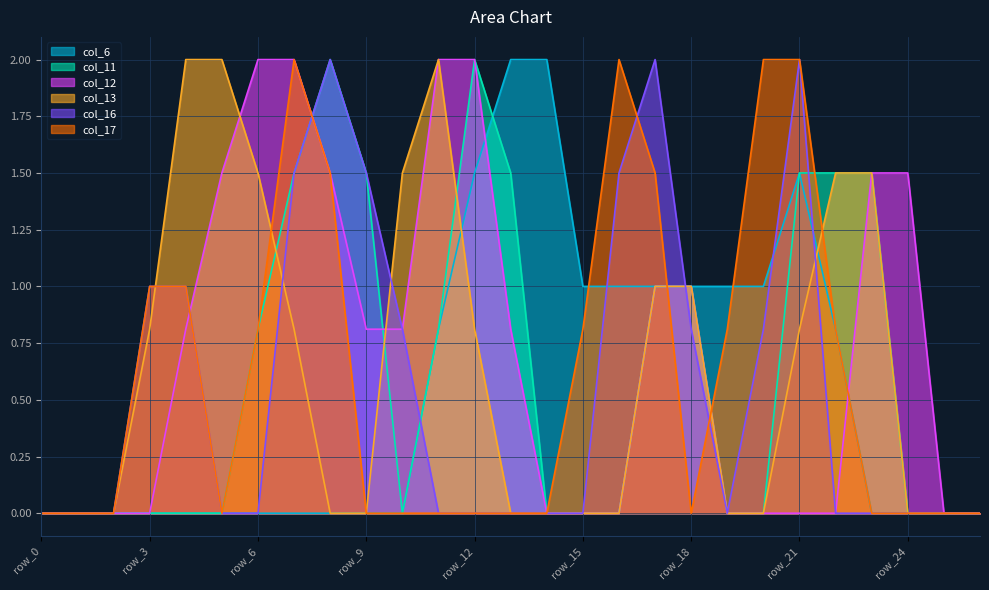

How many interior local peaks does the col_6 series have?

1